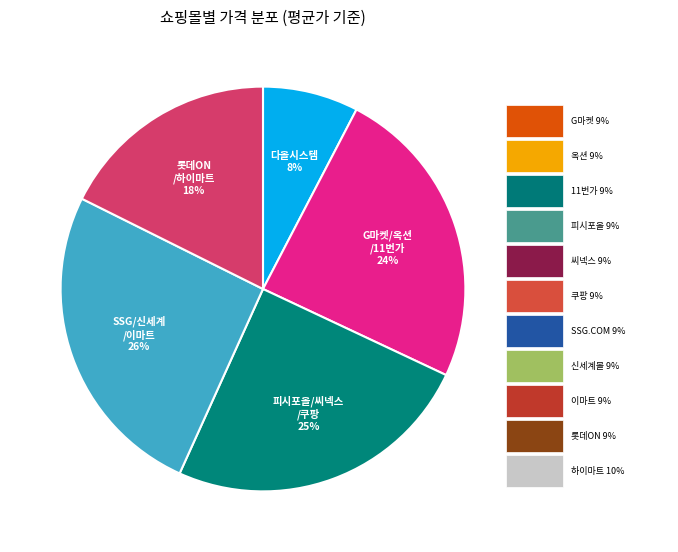

Does any single category account for the majority?

No